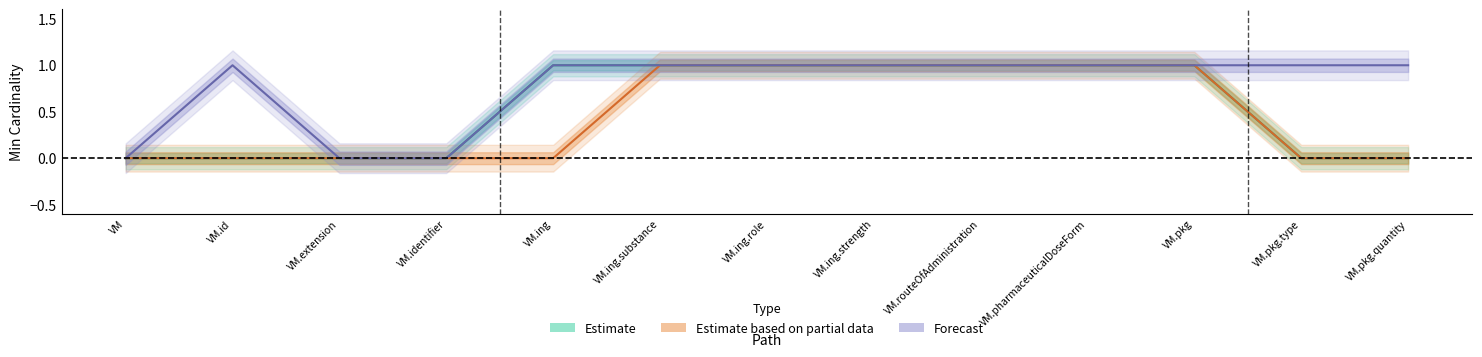

List the series in order of their peak value, highest first.

Estimate, Estimate based on partial data, Forecast